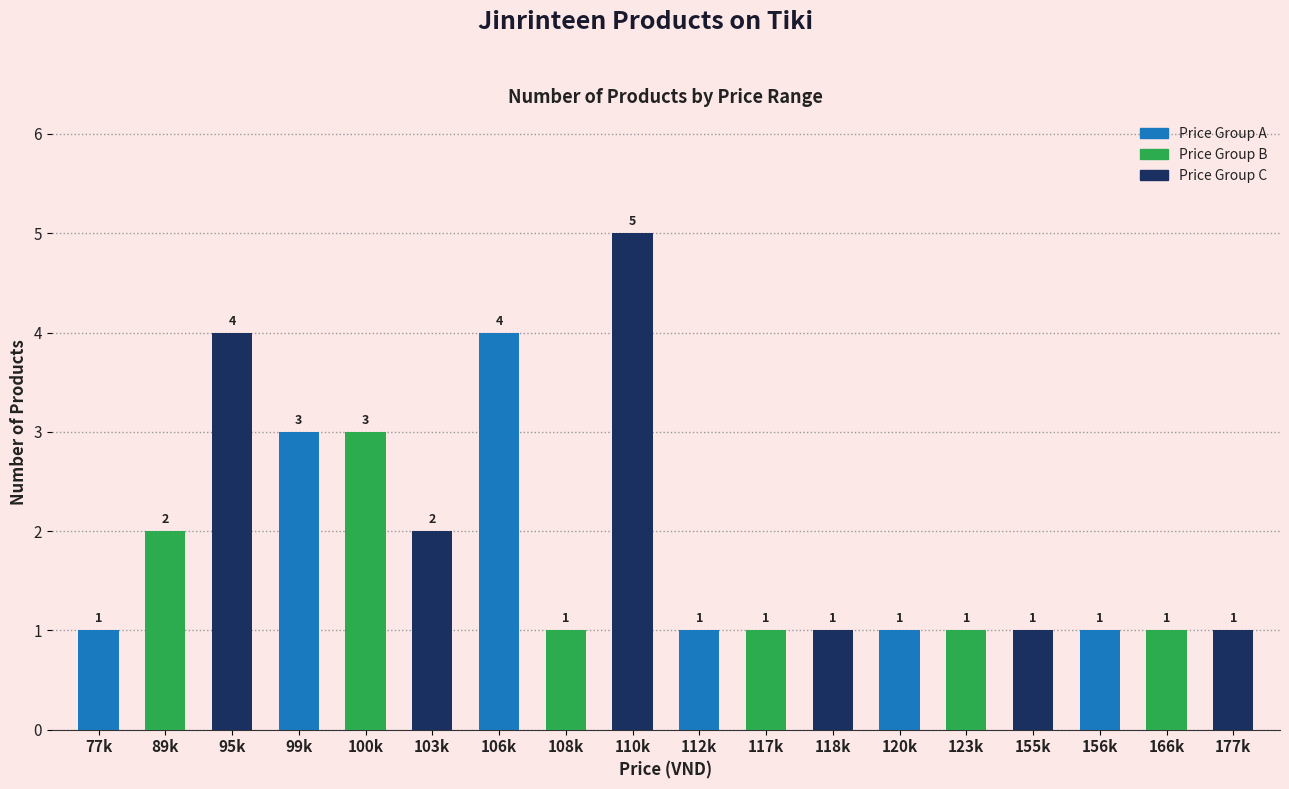

At how many categories does at least one series exceed 2?

3